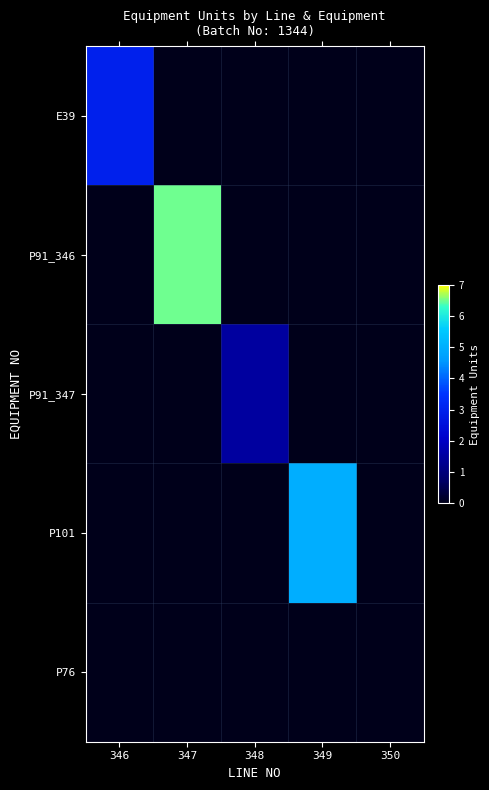

Which series has the largest total across all categories?

P91_346